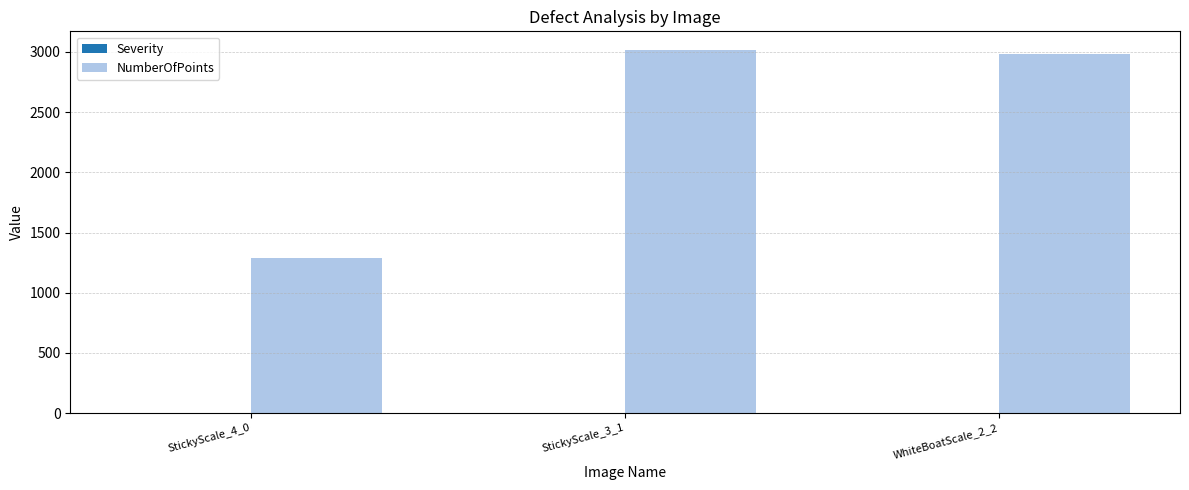

The value of NumberOfPoints at WhiteBoatScale_2_2 is 2980. True or false?

True